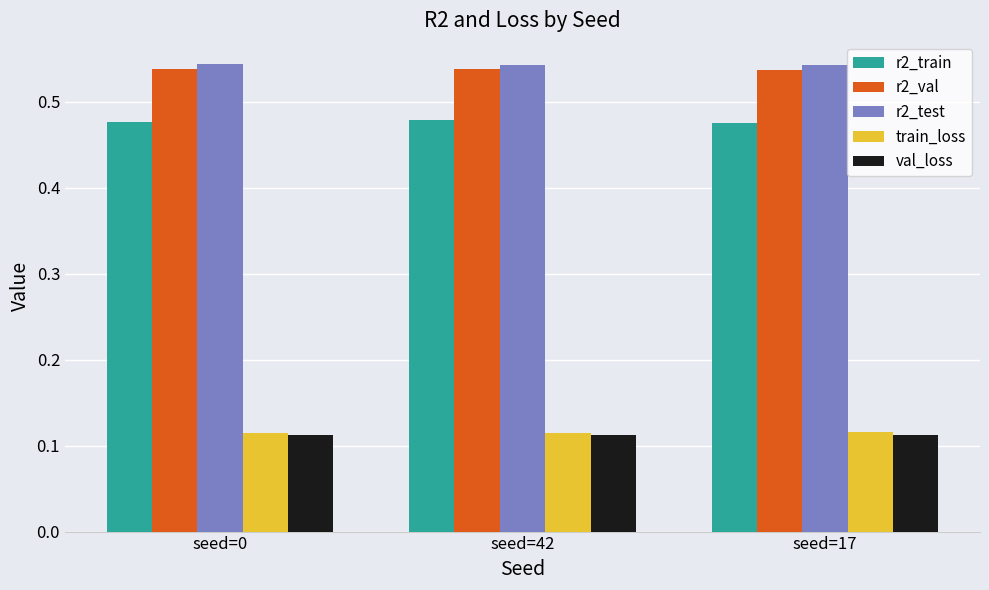

Count the train_loss values in the range 0 to 1.

3